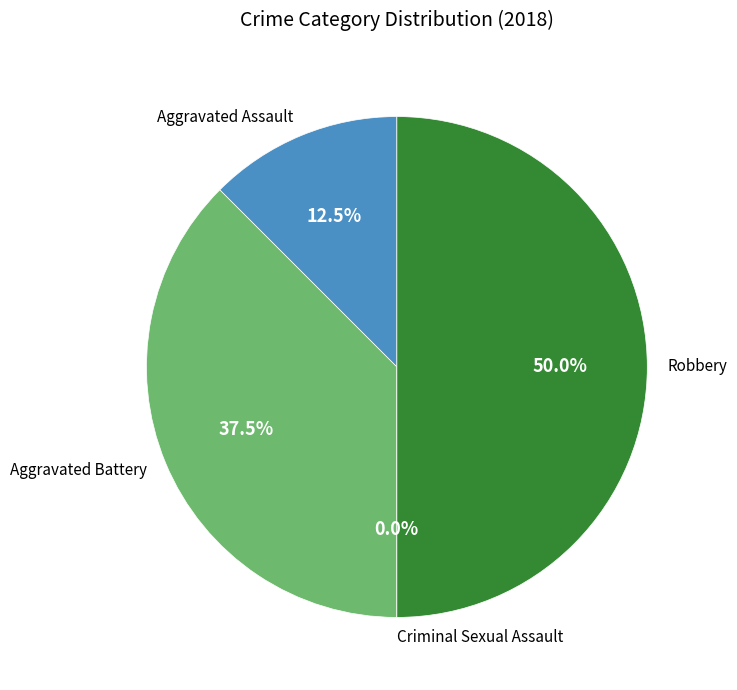

To the nearest percent, what percentage of the pie is Robbery?

50%